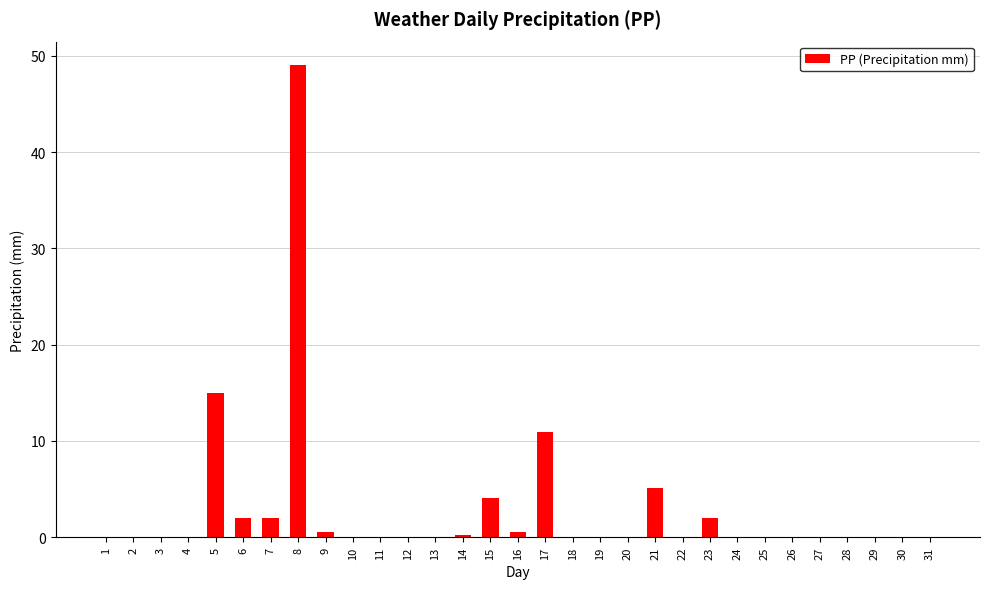

What is the average value?

2.9